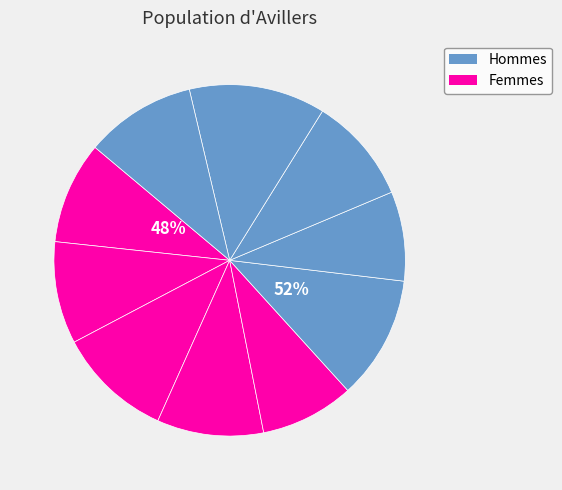

Which category has the smallest portion of the pie?

i7